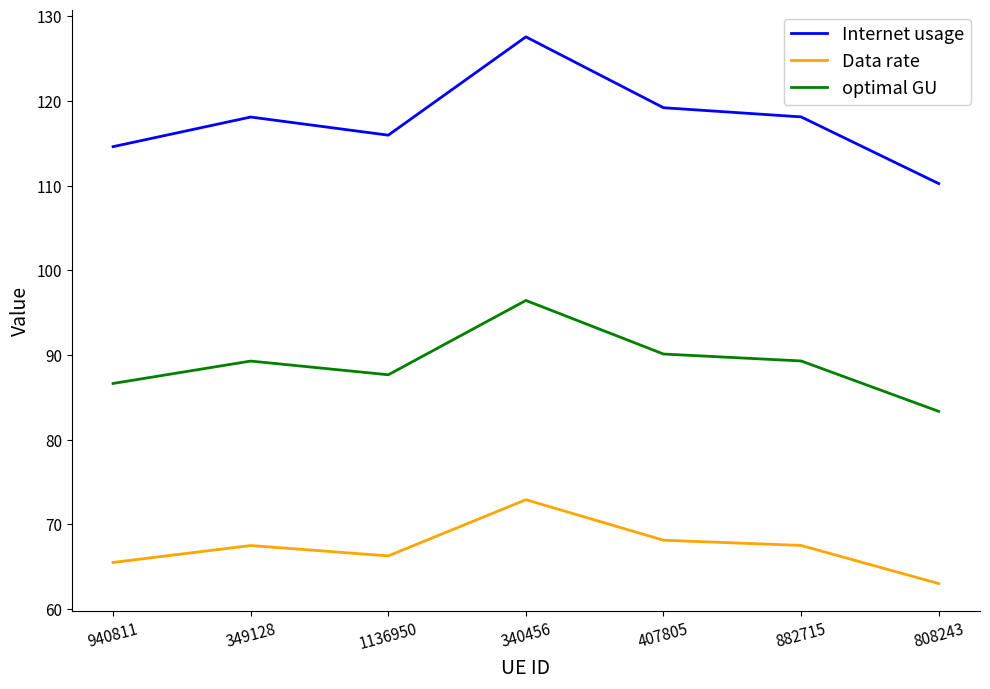

The value of optimal GU at 882715 is 25.1. True or false?

False